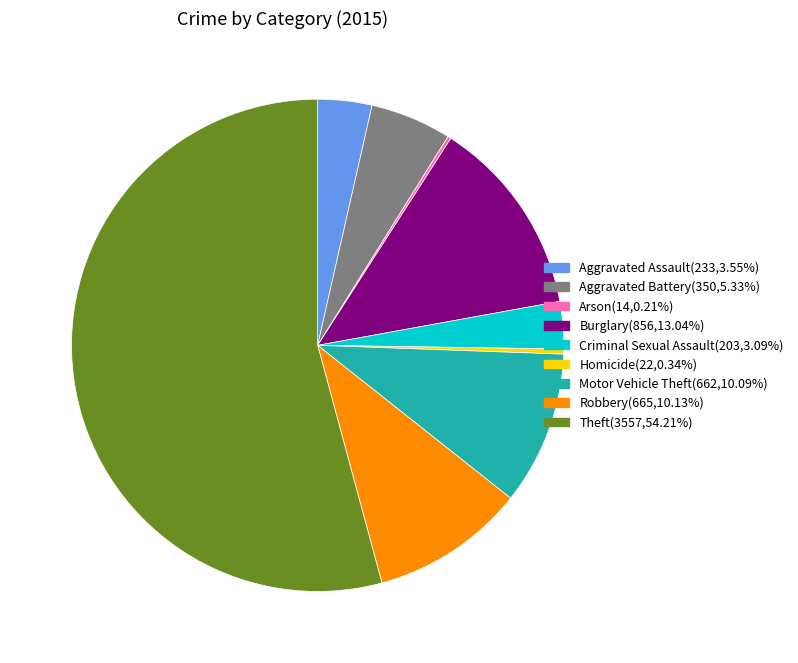

What is the majority slice?

Theft